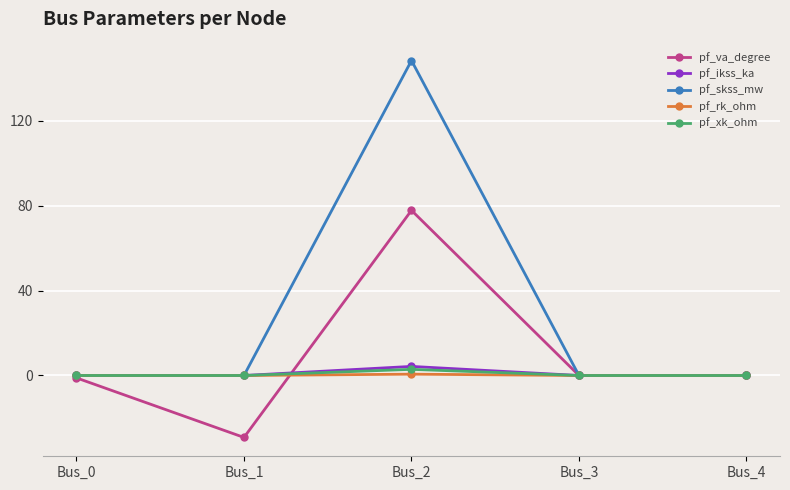

Count the number of categories in the chart.

5